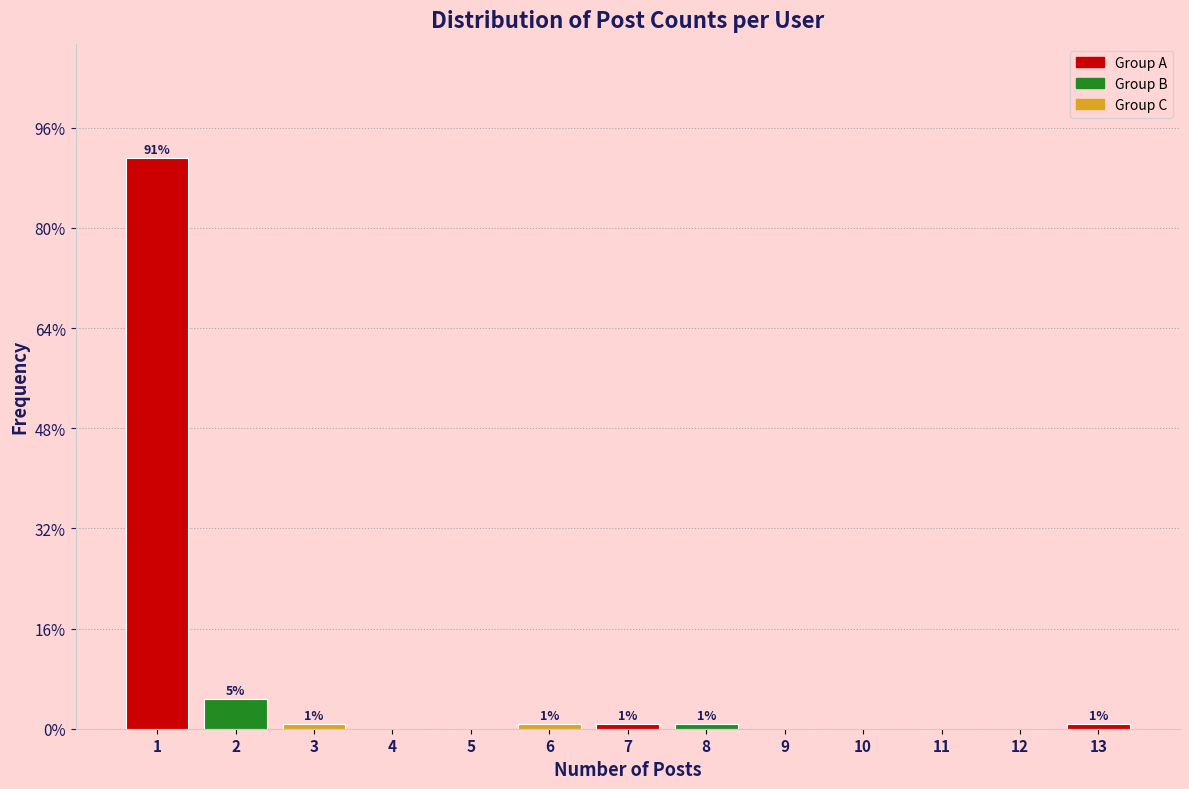

Are the bars horizontal?

No